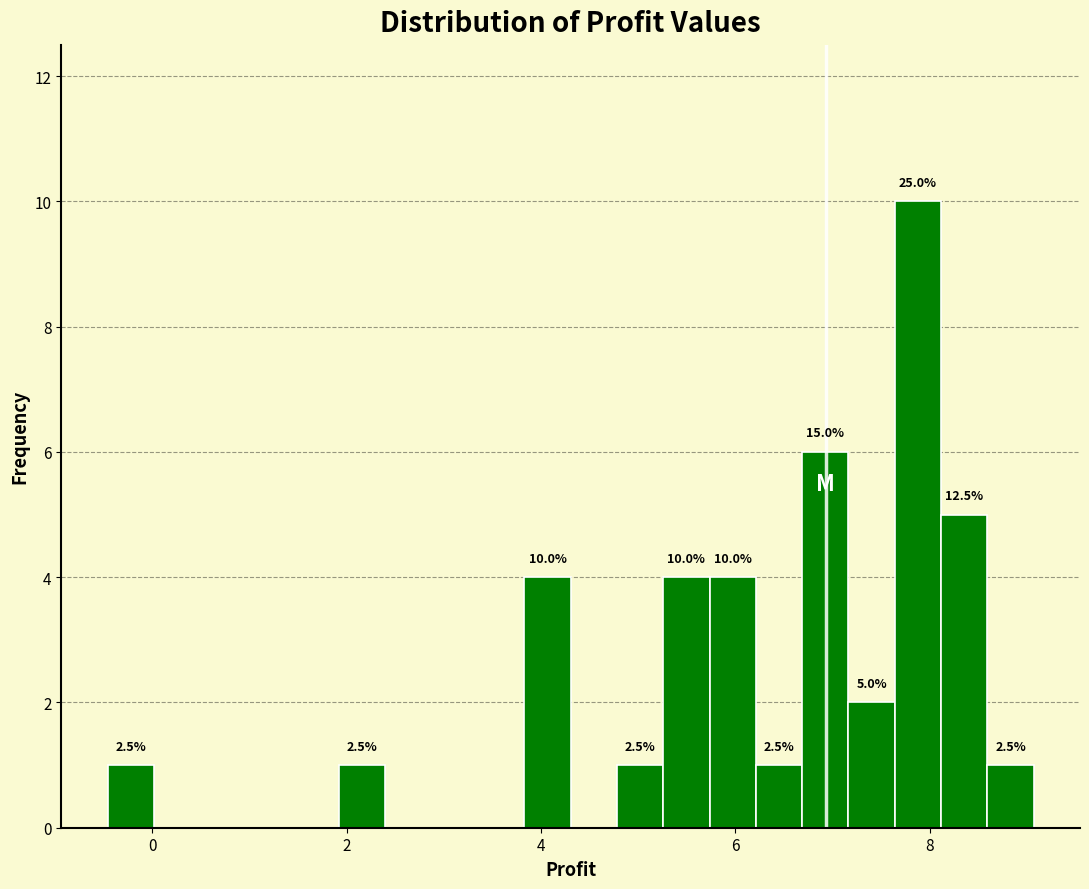

Read against the x-axis, roughly where is the centre of the tallest bar?

7.8